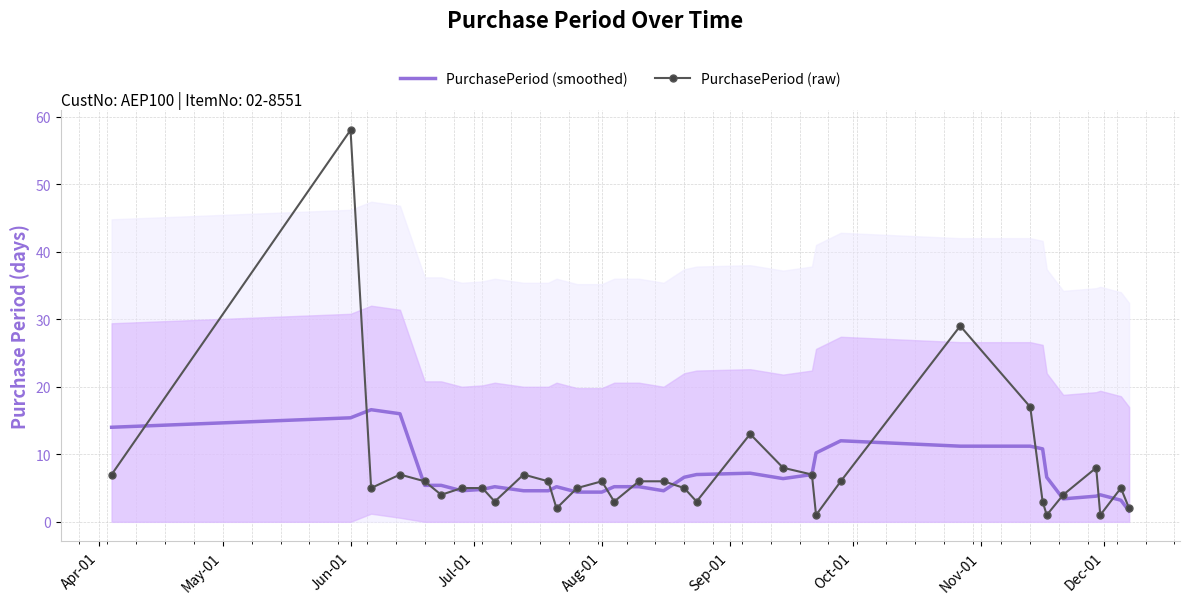

At which label does PurchasePeriod (raw) reach its peak?

Jun-01